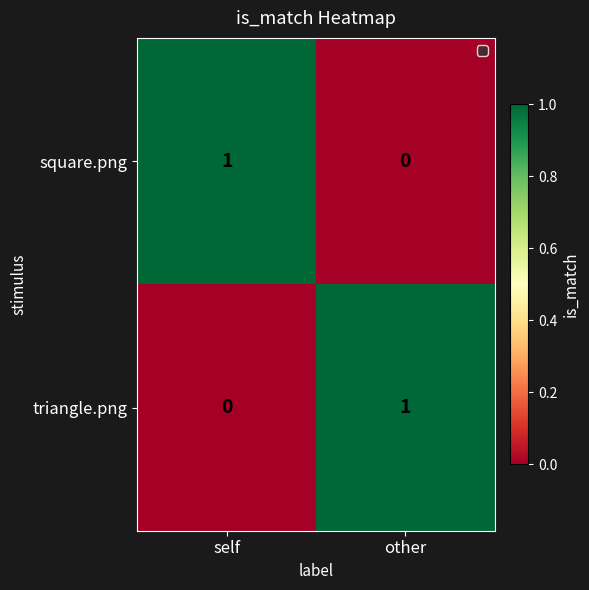

At other, list the series in order from largest to smallest.

triangle.png, square.png